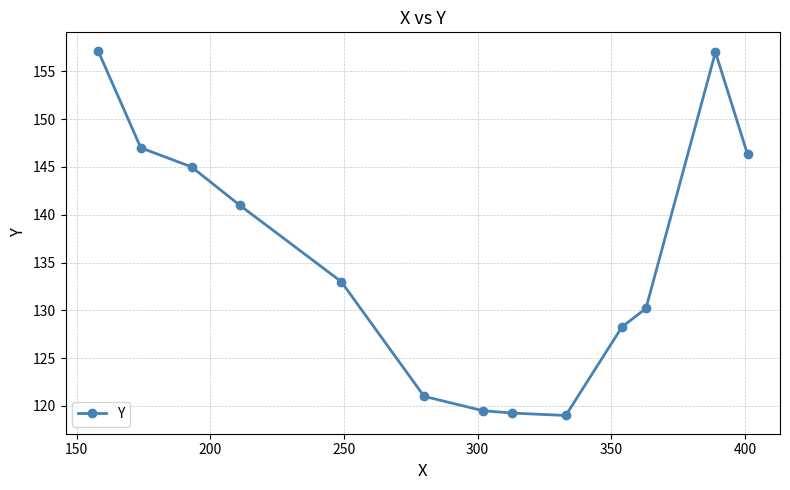

What is the minimum value shown in the chart?

119.0